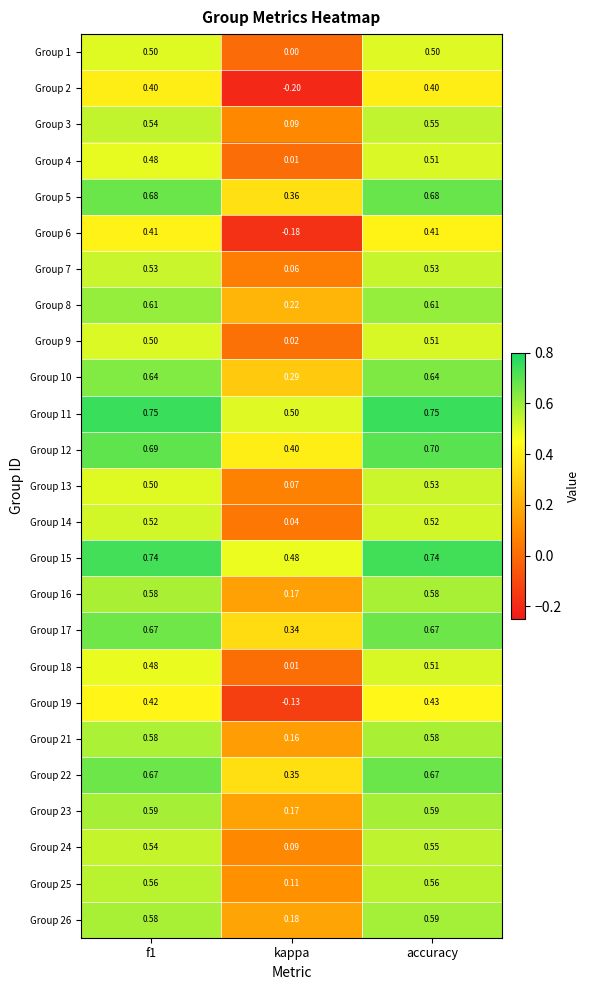

Which category has the lowest value in the Group 19 series?

kappa